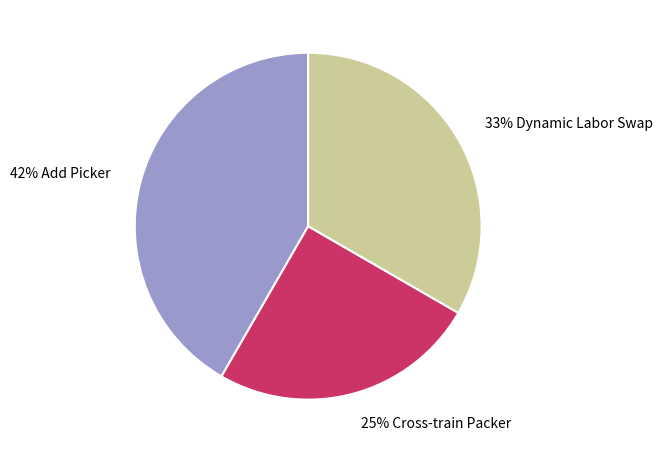

What is the smallest slice in the pie chart?

25% Cross-train Packer